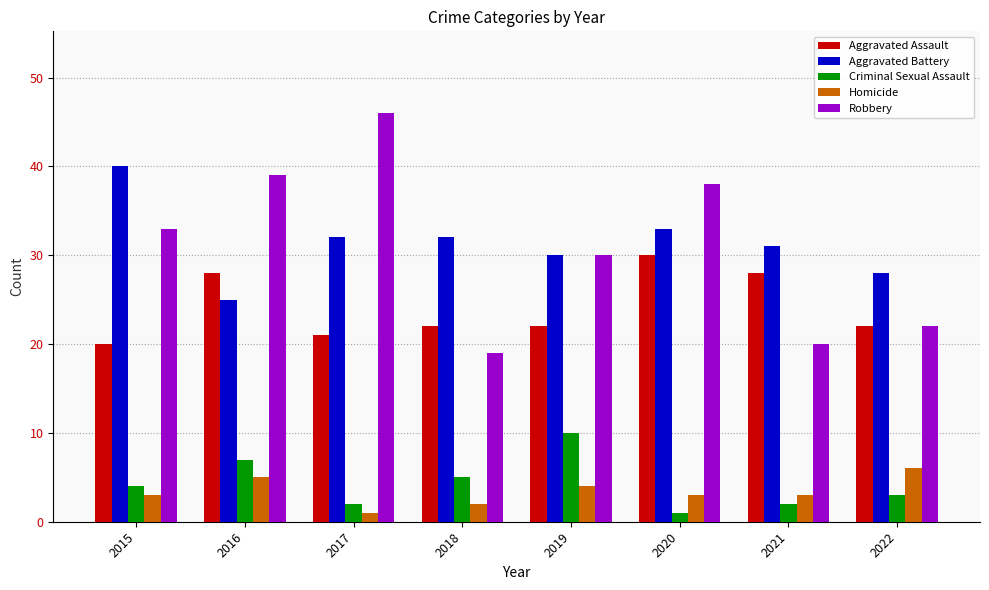

What is the value of the Robbery bar at the 1st from the left?

33